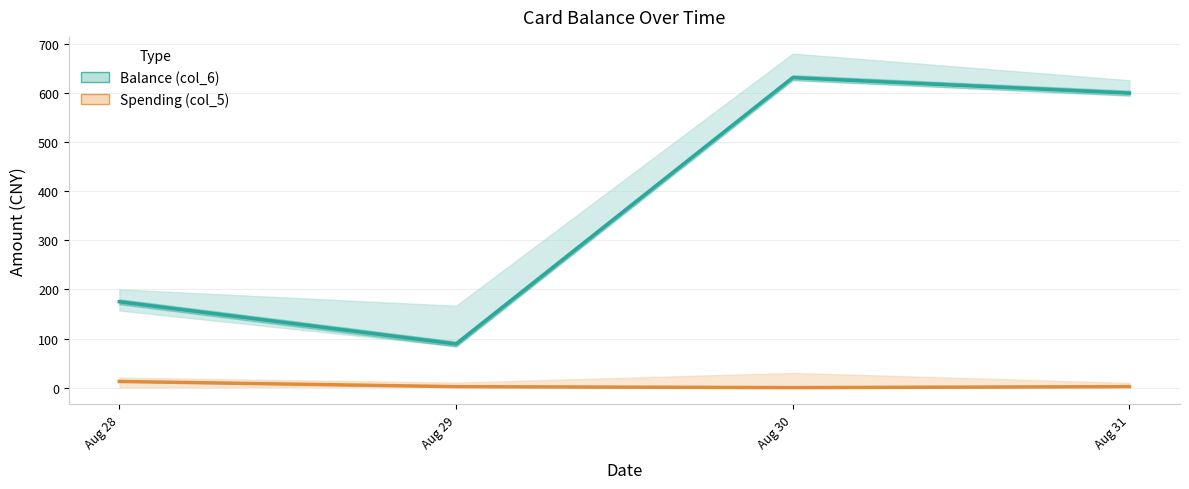

True or false: Balance (col_6) and Spending (col_5) cross at least once.

False